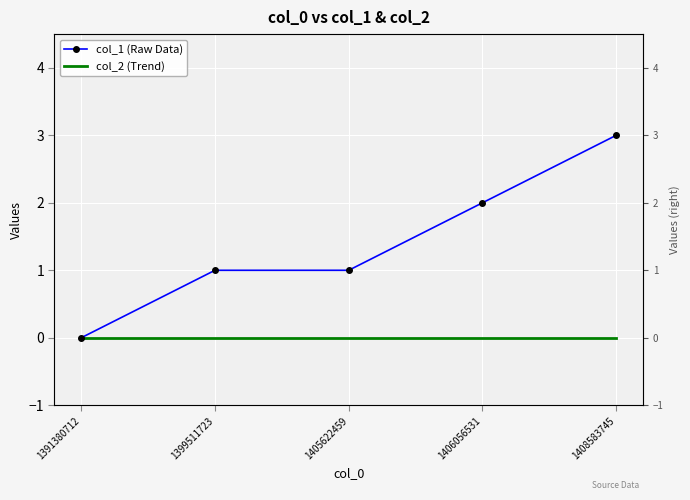

Reading left to right, list all the values displayed in this chart.

col_1 (Raw Data): 1391380712=0	1399511723=1	1405622459=1	1406056531=2	1408583745=3
col_2 (Trend): 1391380712=0	1399511723=0	1405622459=0	1406056531=0	1408583745=0